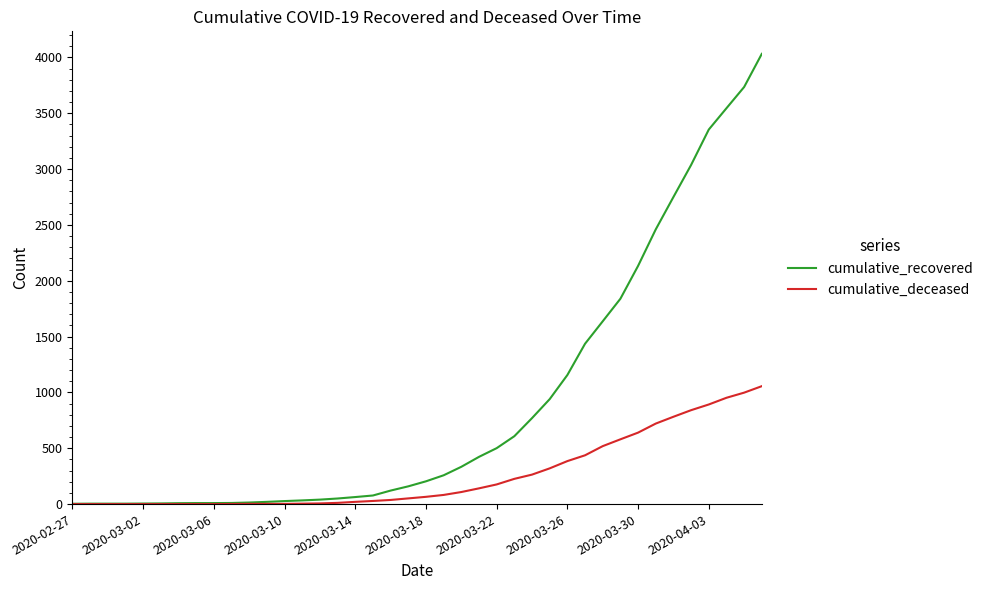

Rank the series by their average value, from lowest to highest.

cumulative_deceased, cumulative_recovered